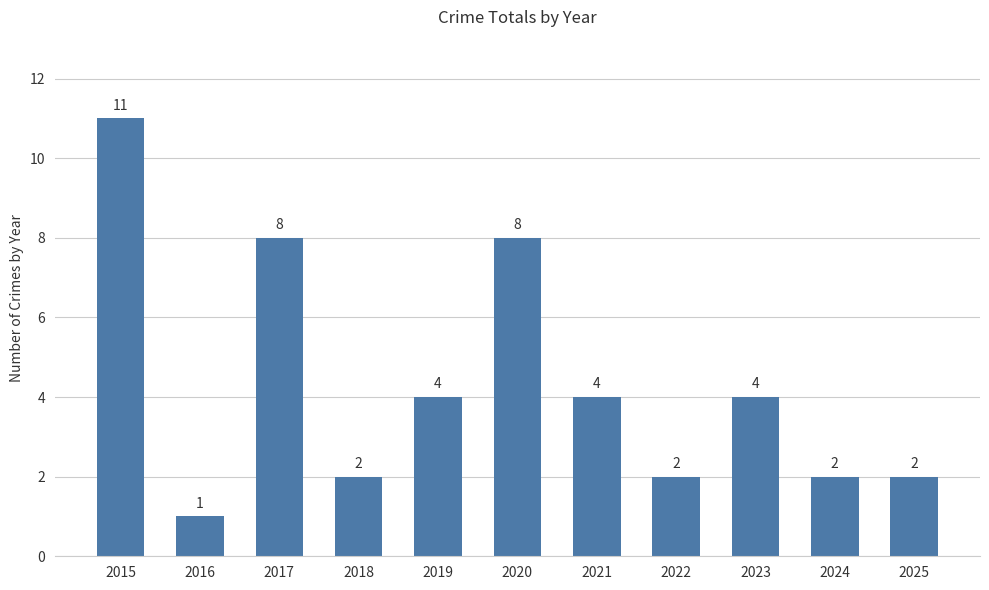

What is the sum of the values at 2020 and 2024?

10